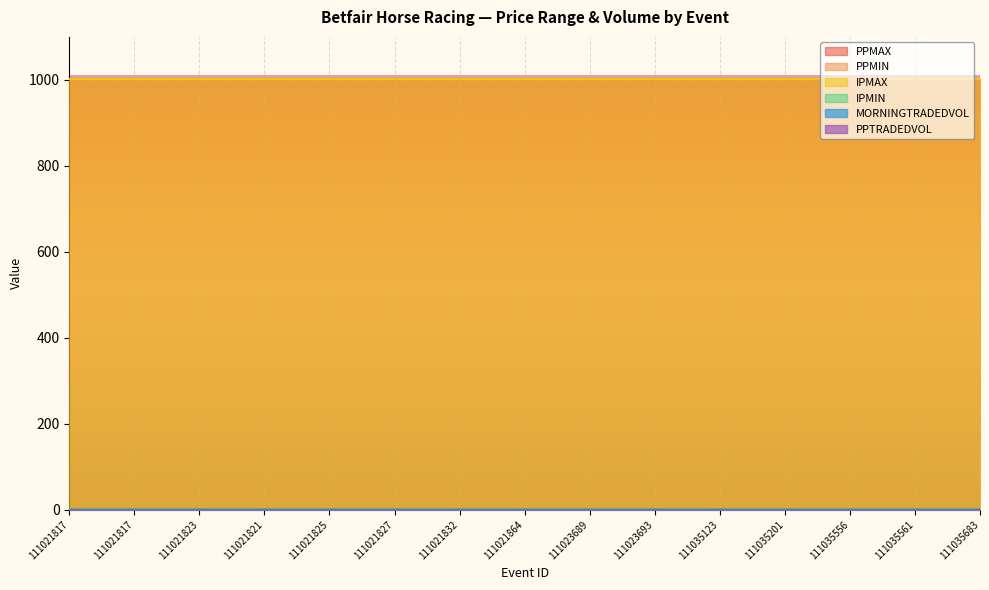

Which series changed the most between 111021825 and 111023693?

PPMAX